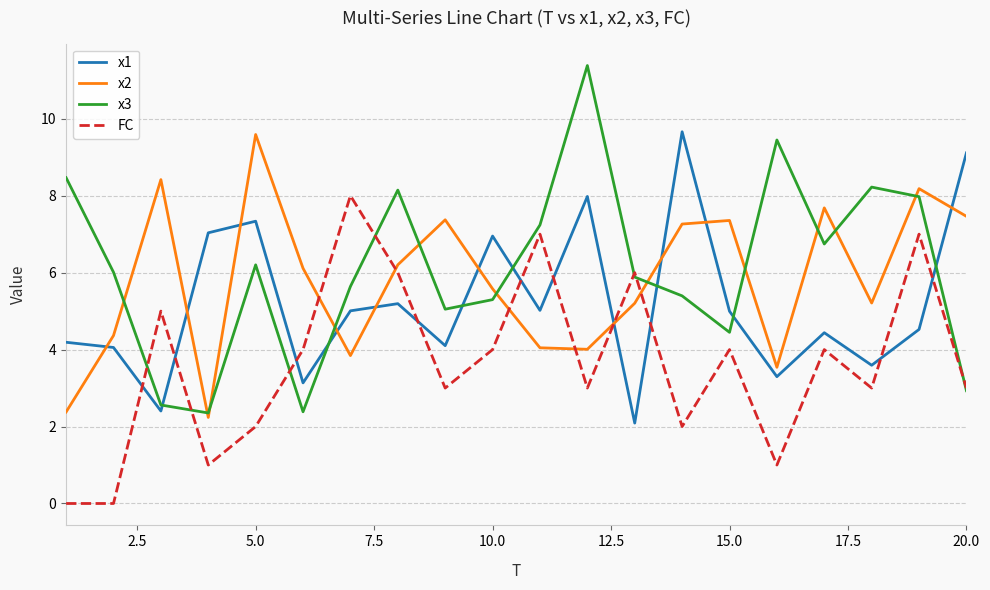

Which series has the widest spread of values?

x3